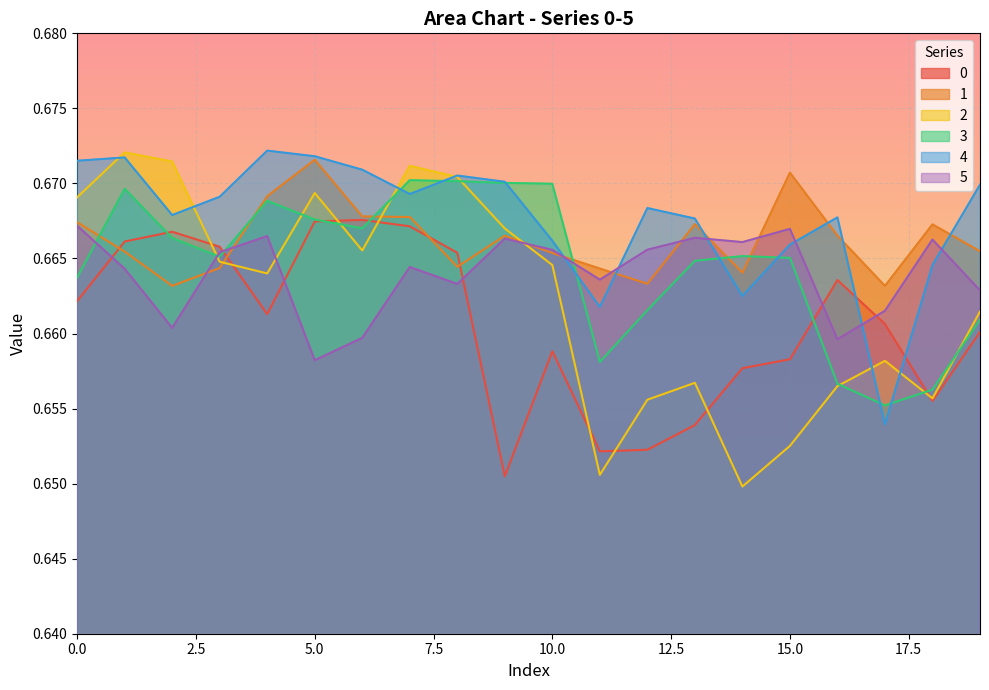

The value of 1 at 9 is 0.7. True or false?

True